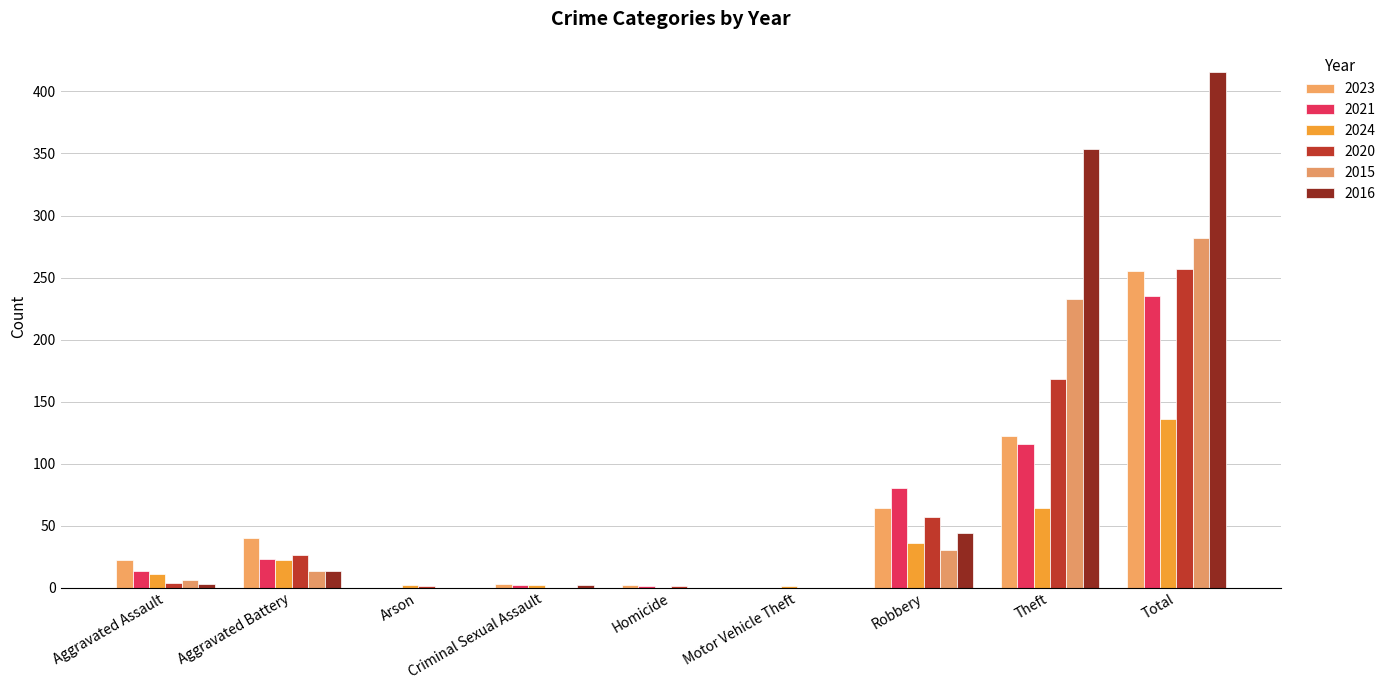

At which category is the sum across all series the highest?

Total